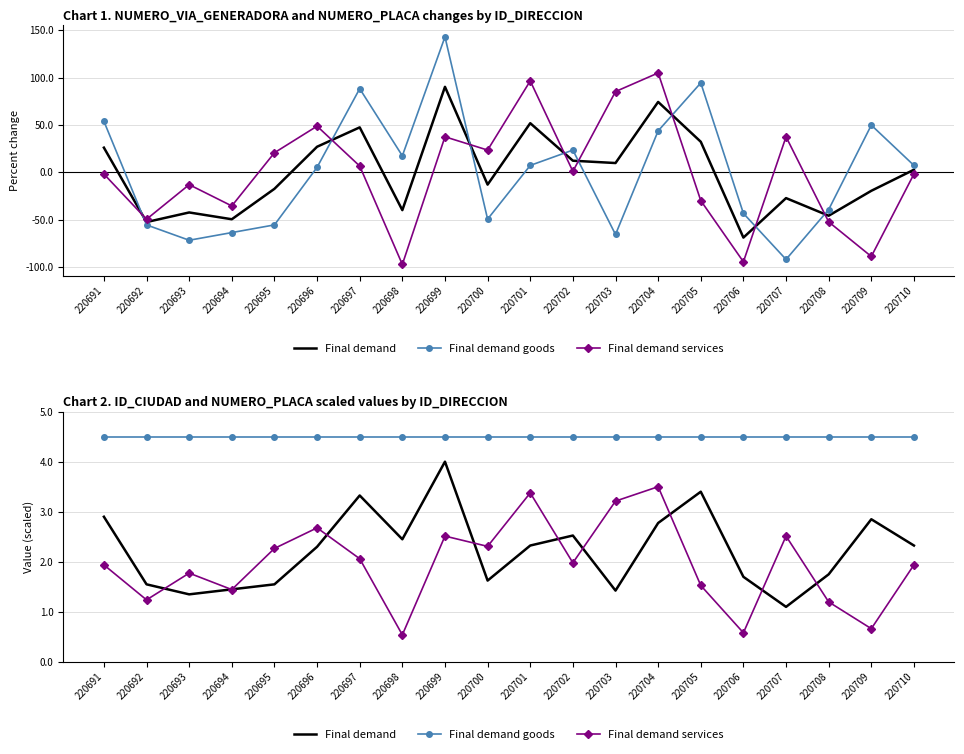

Rank the series at 220703 from lowest to highest value.

Final demand, Final demand services, Final demand goods